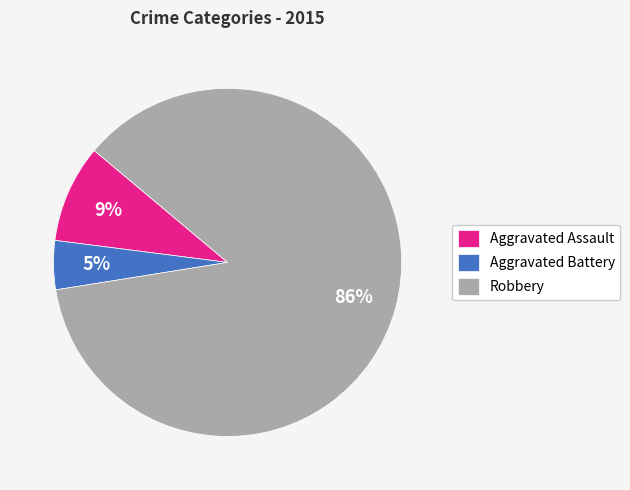

Do Aggravated Battery and Aggravated Assault together represent more than half of the pie?

No